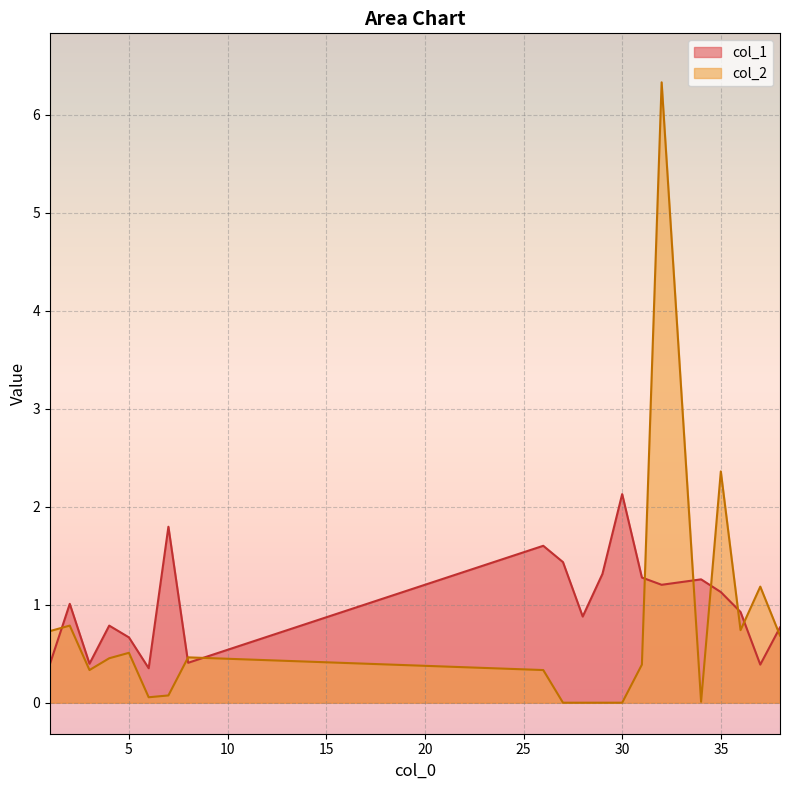

What is the sum of the col_2 values at 27 and 1?

0.7